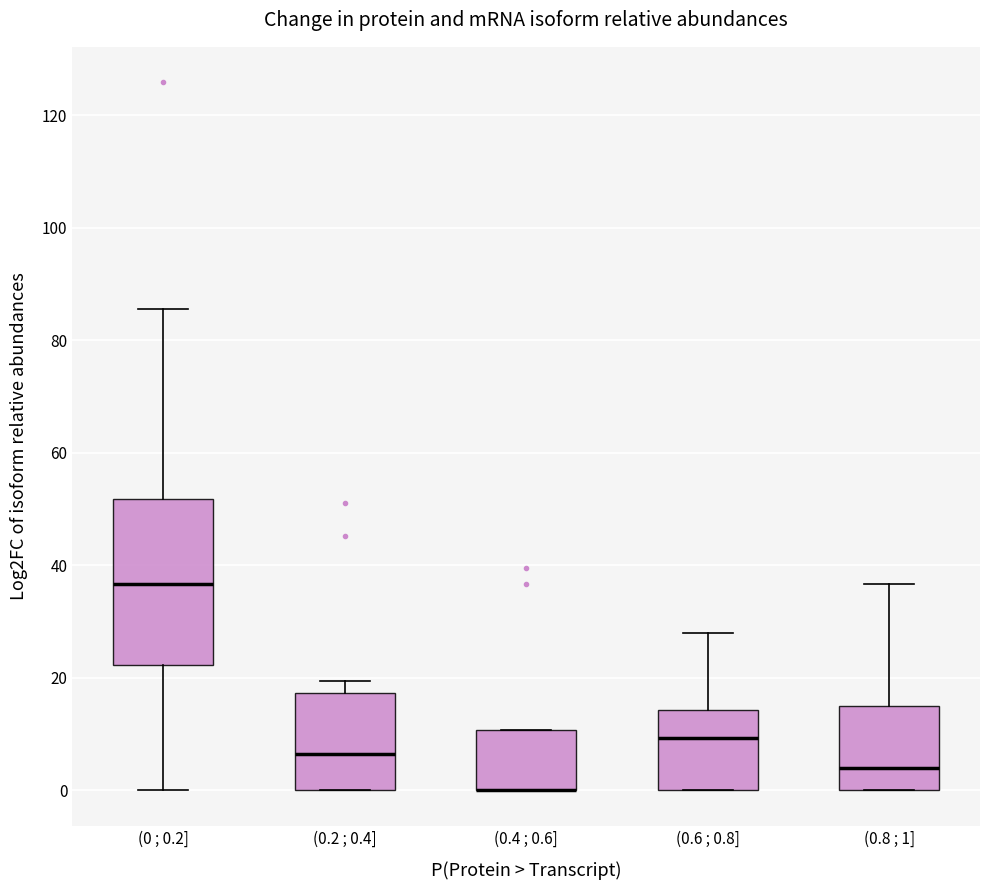

Reading left to right, read every box against the y-axis: the position of its median line, the range the box covers, and the ends of its whiskers. The values are not printed on the chart, so give them approximately, as read against the axis.

(0 ; 0.2]: median 36, box 22 to 52, whiskers 0 to 86
(0.2 ; 0.4]: median 6, box 0 to 18, whiskers 0 to 20
(0.4 ; 0.6]: median 0 (drawn on the box's lower edge), box 0 to 10, whiskers 0 to 10
(0.6 ; 0.8]: median 10, box 0 to 14, whiskers 0 to 28
(0.8 ; 1]: median 4, box 0 to 16, whiskers 0 to 36